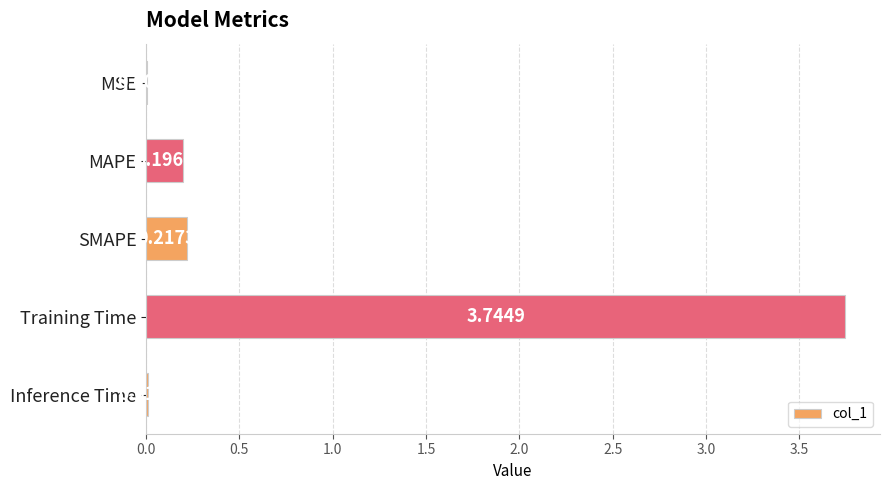

What is the sum of all values?

4.2